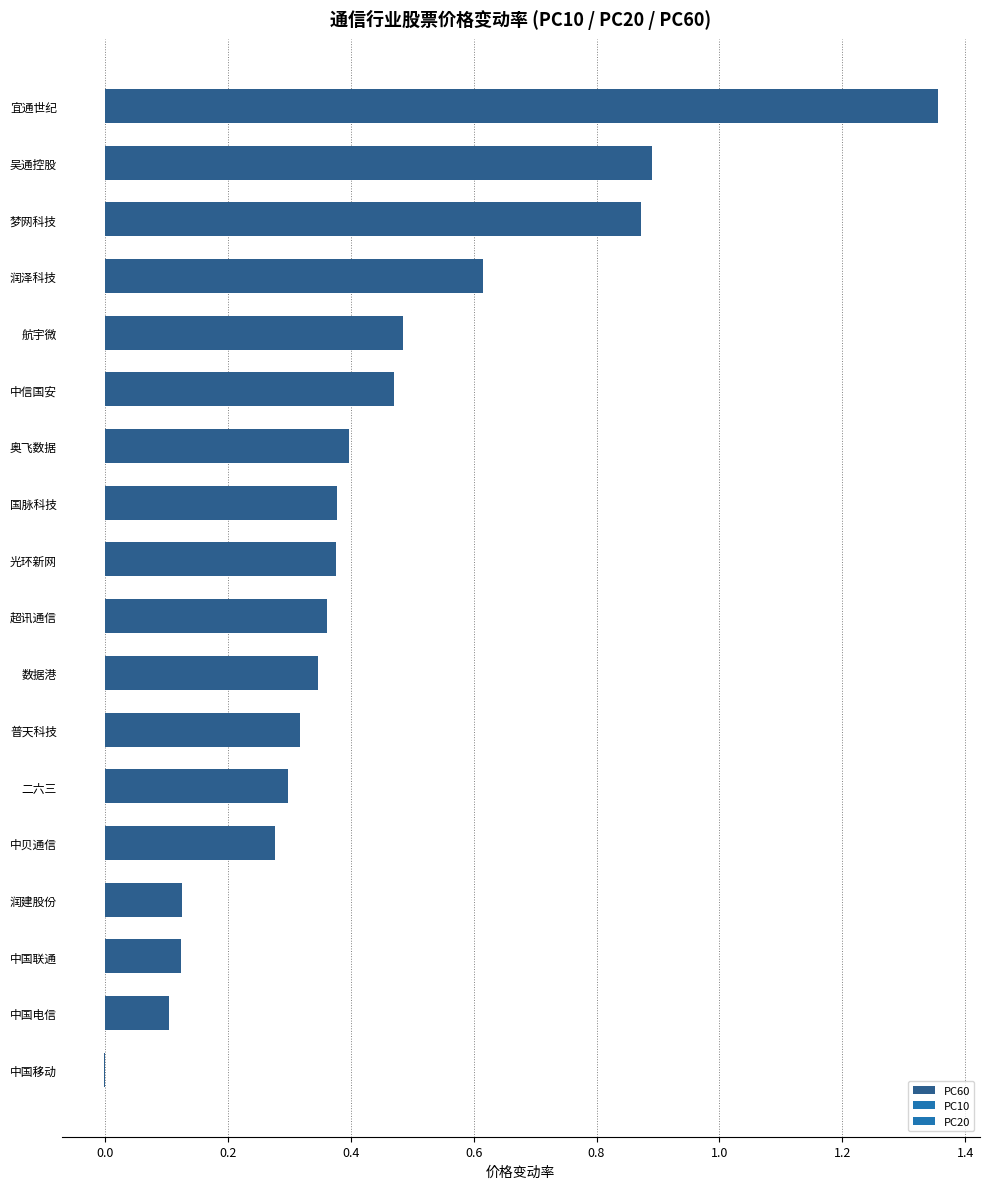

What is the sum of the values at 梦网科技 and 中国联通?

1.0